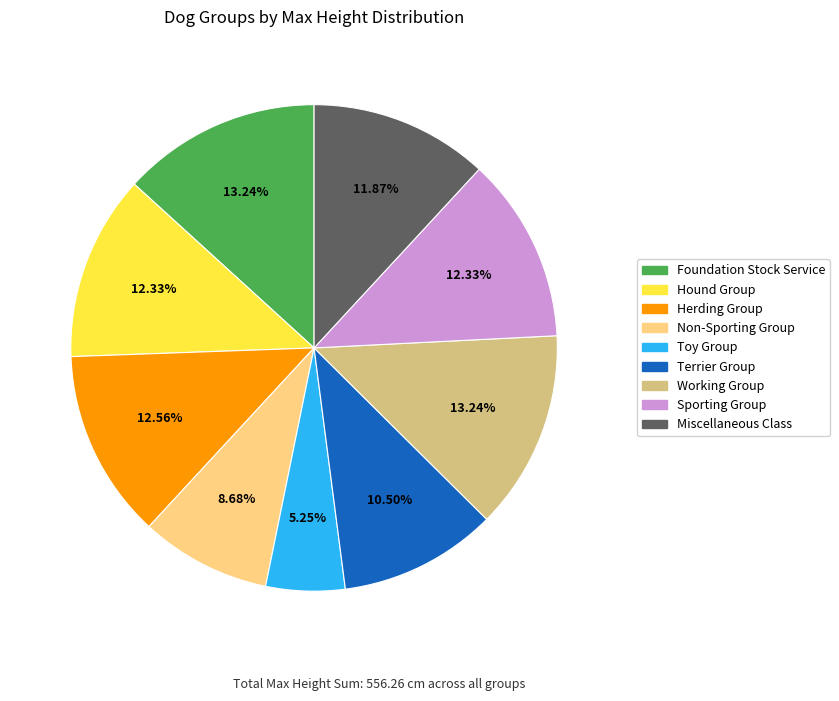

To the nearest percent, what is the combined percentage of Foundation Stock Service and Non-Sporting Group?

22%